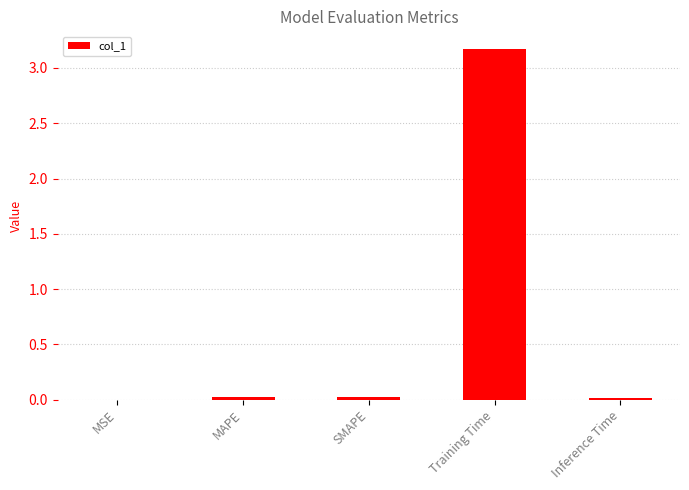

Is it true that the value at Inference Time is 0.0?

True